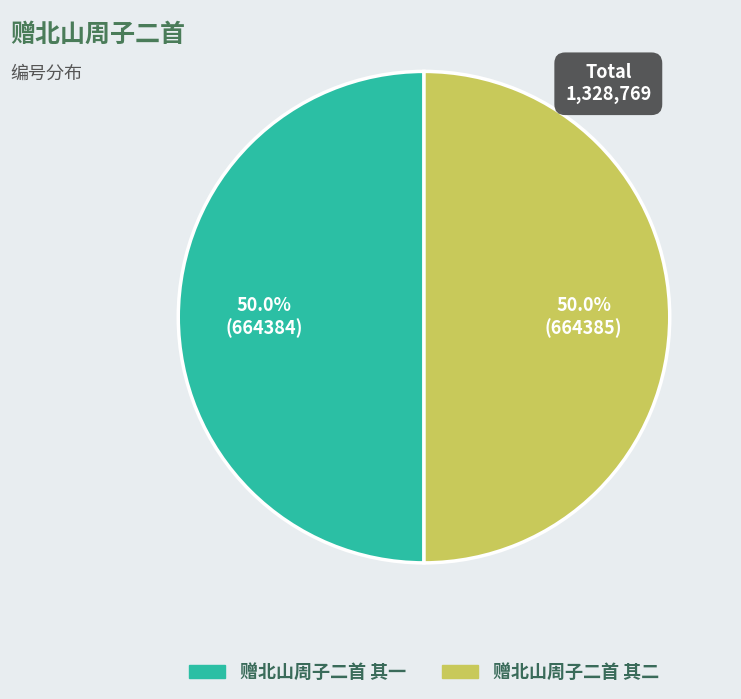

What percentage do 赠北山周子二首 其二 and 赠北山周子二首 其一 together represent?

100.0%